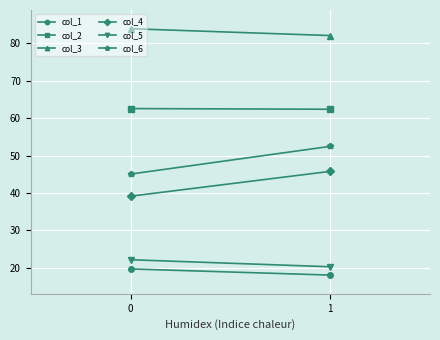

Reading left to right, list all the values displayed in this chart.

col_1: 19.7	18.1
col_2: 62.6	62.4
col_3: 83.9	82.1
col_4: 39.2	45.8
col_5: 22.2	20.3
col_6: 45.1	52.5